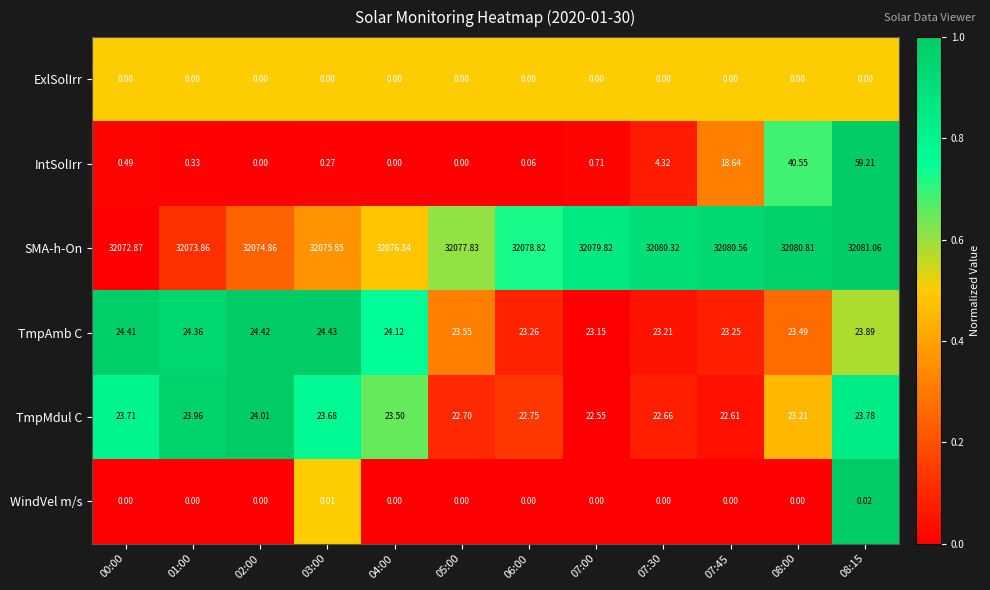

Is the value of WindVel m/s at 07:00 greater than the value of TmpAmb C at 02:00?

No